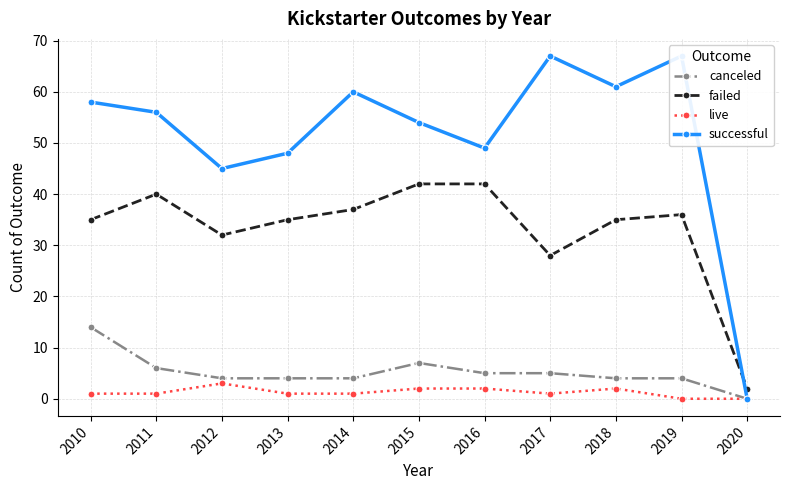

Reading right to left, what are all the values shown in this chart?

canceled: 0	4	4	5	5	7	4	4	4	6	14
failed: 2	36	35	28	42	42	37	35	32	40	35
live: 0	0	2	1	2	2	1	1	3	1	1
successful: 0	67	61	67	49	54	60	48	45	56	58